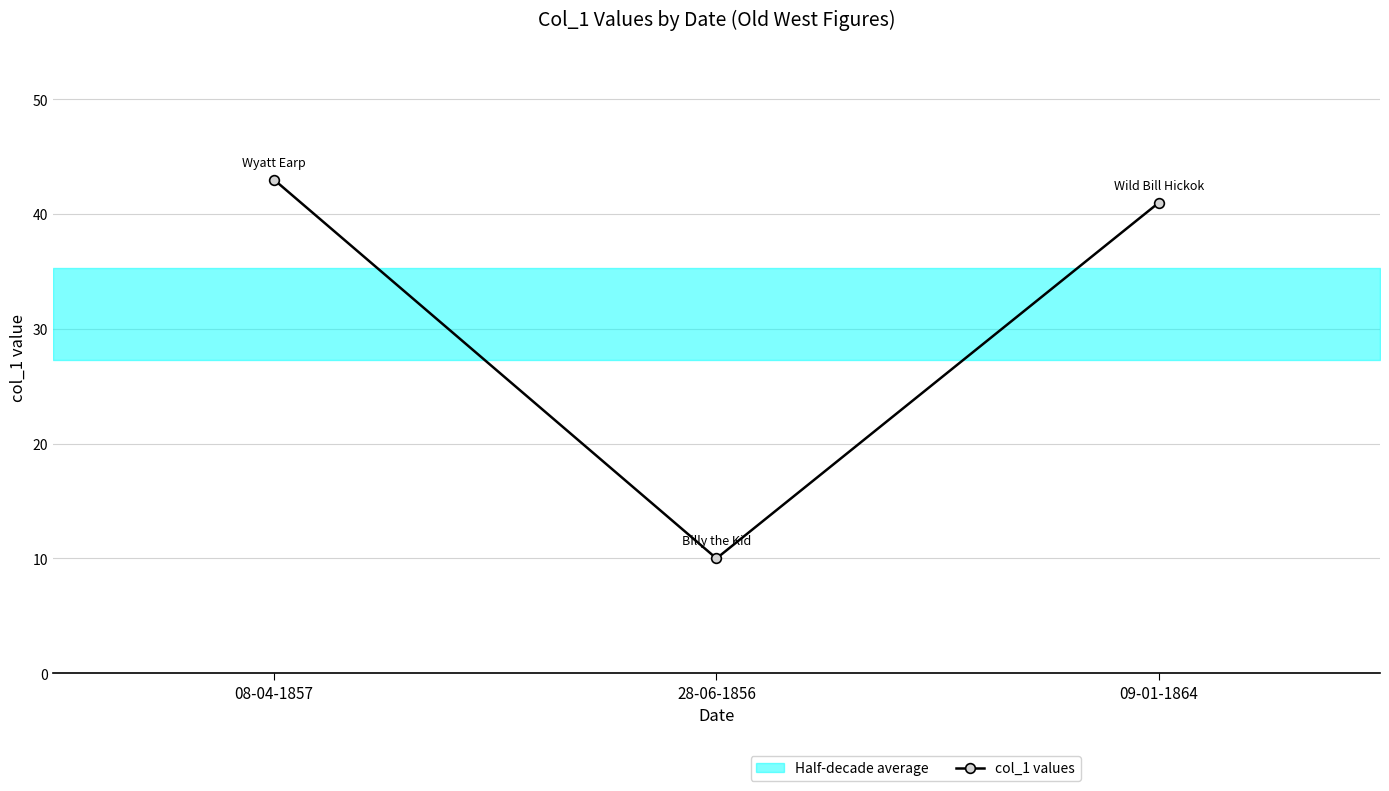

Is it true that the value at 28-06-1856 is 6?

False